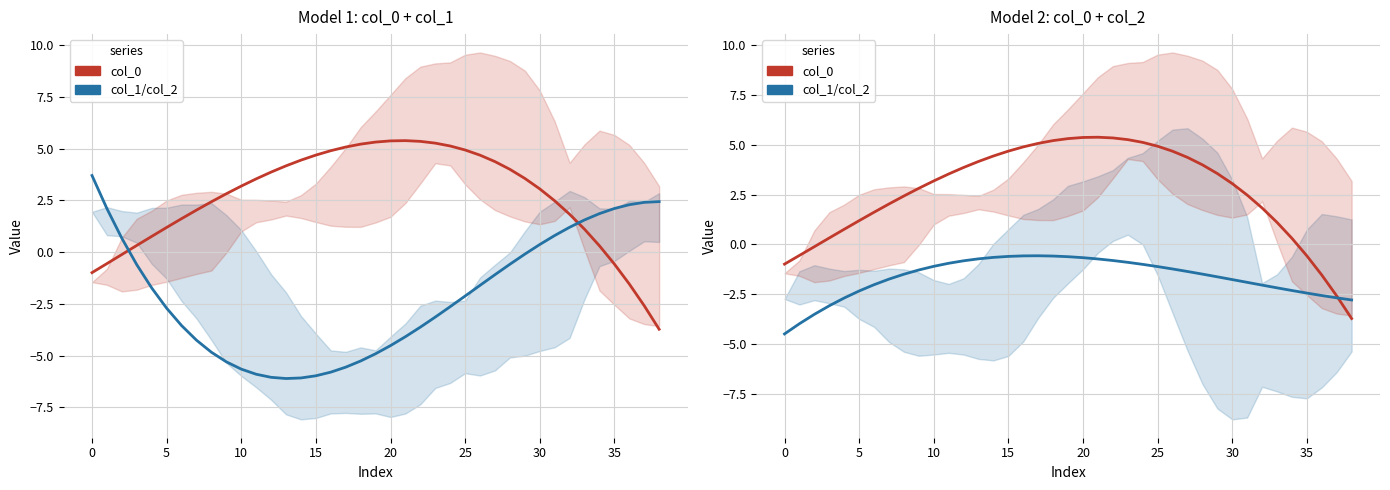

How many lines are shown in the chart?

2